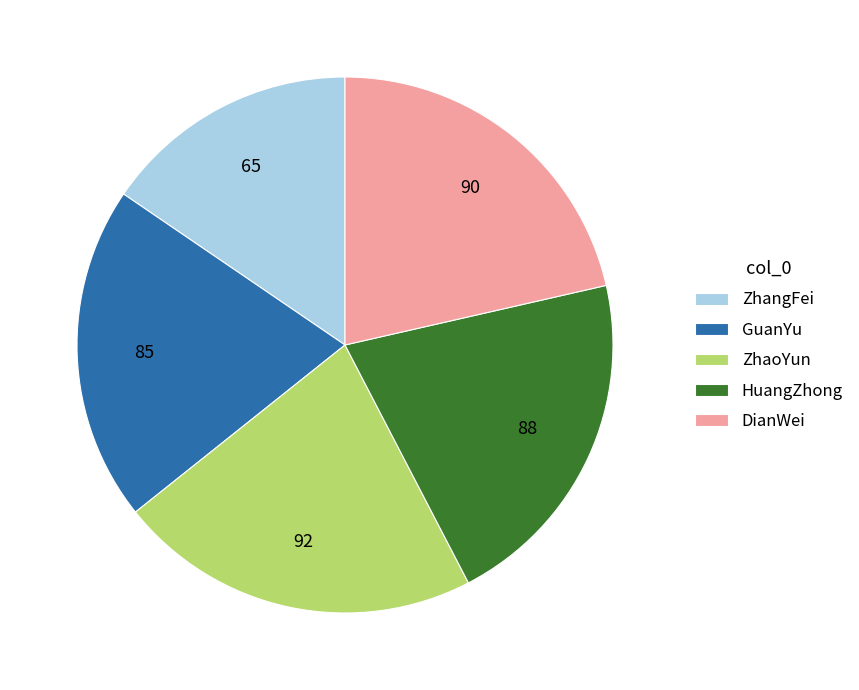

Does ZhangFei account for over 50% of the chart?

No